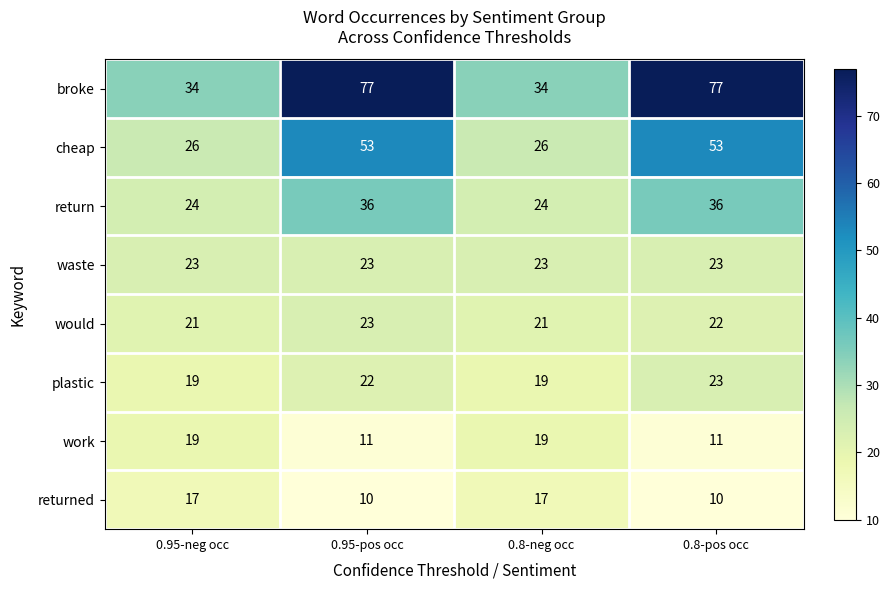

How many returned values are between 10 and 17?

4